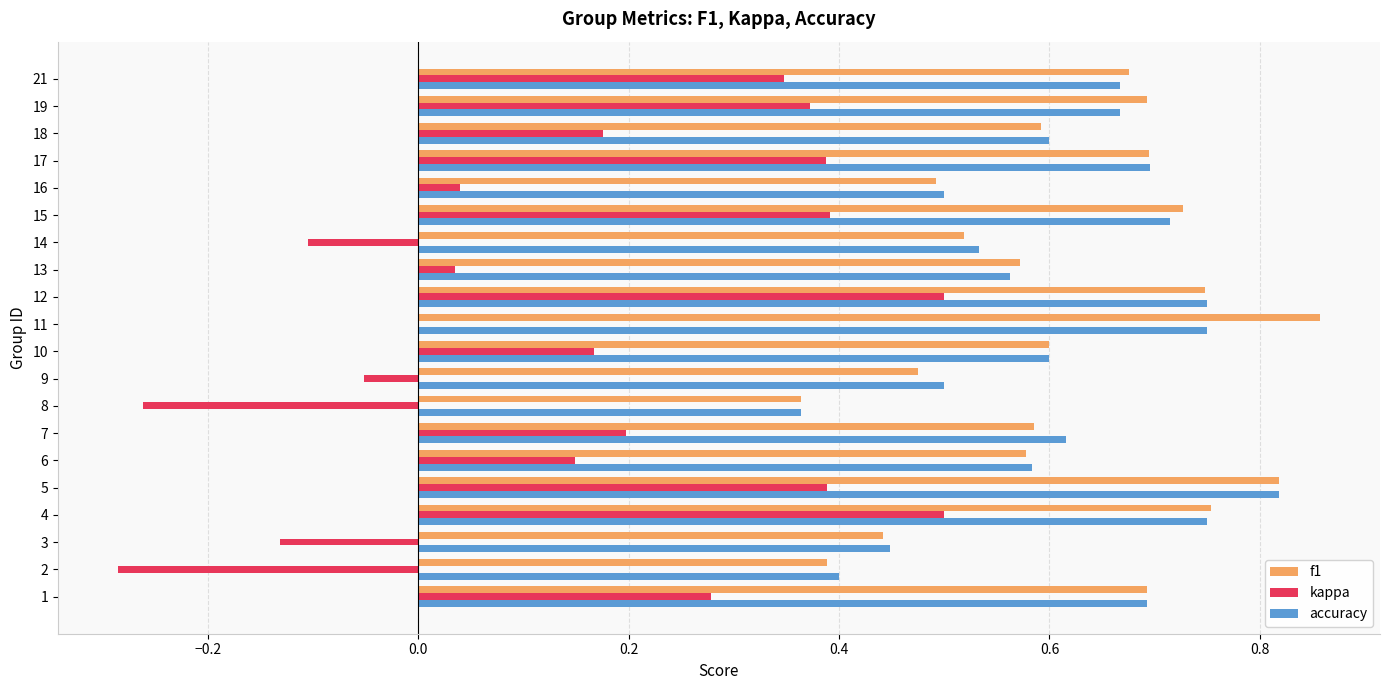

True or false: accuracy has a value of 0.6 at 10.

True